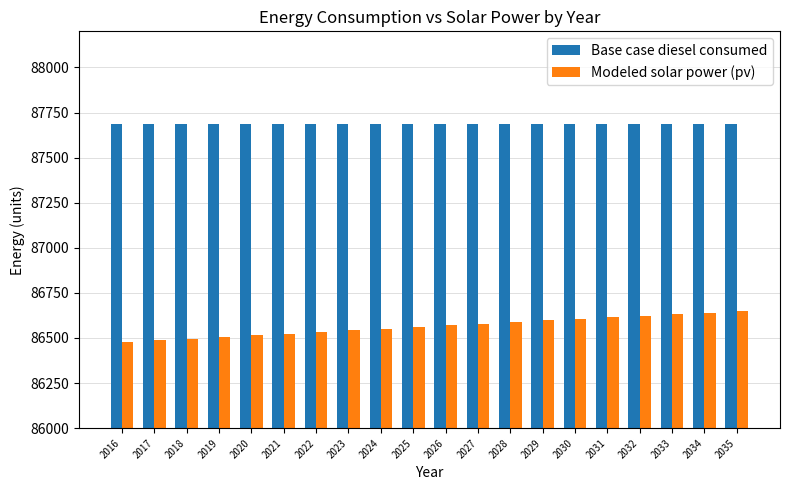

The value of Base case diesel consumed at 2025 is 156080.0. True or false?

False